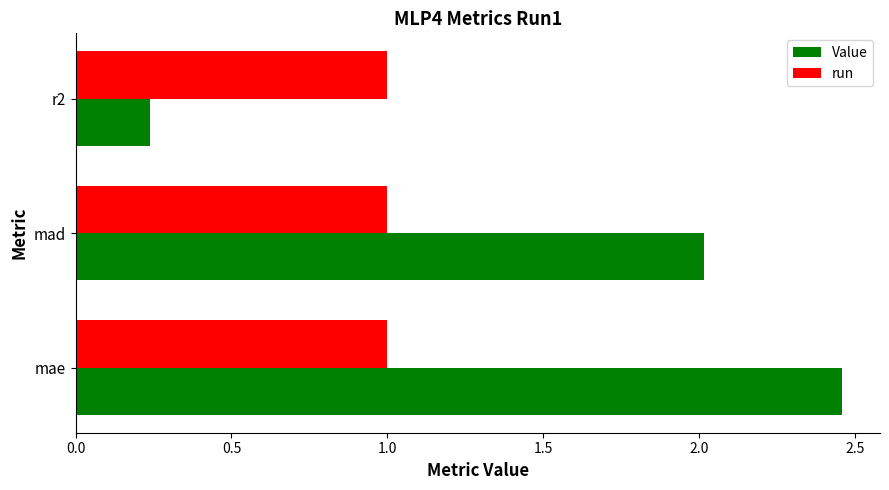

Rank the series by their average value, from lowest to highest.

run, Value